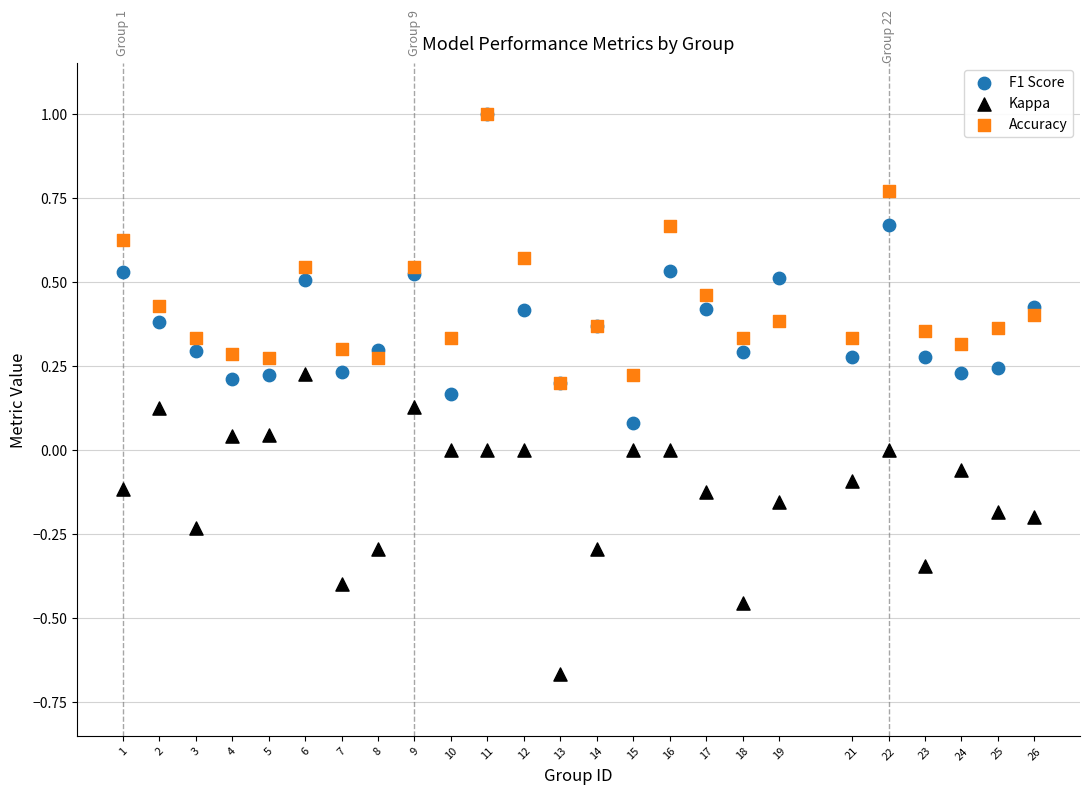

Which series reaches the minimum Y coordinate?

Kappa